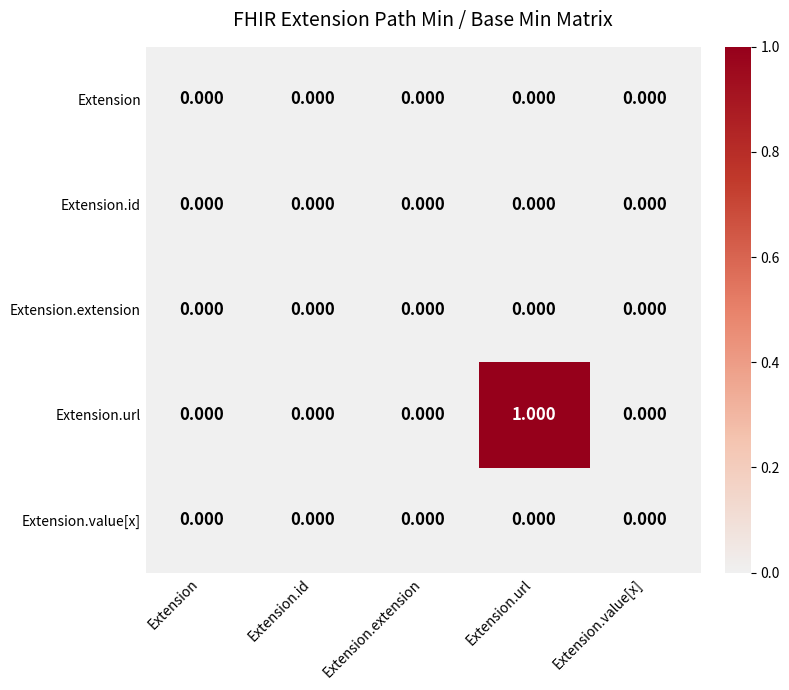

Which series has the widest spread of values?

Extension.url